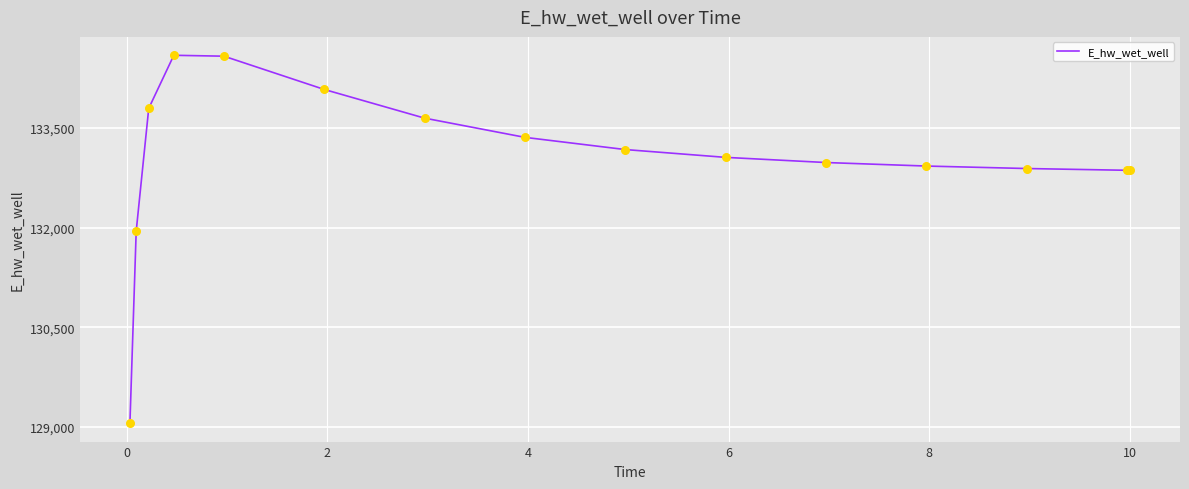

What is the minimum value shown in the chart?

129058.4